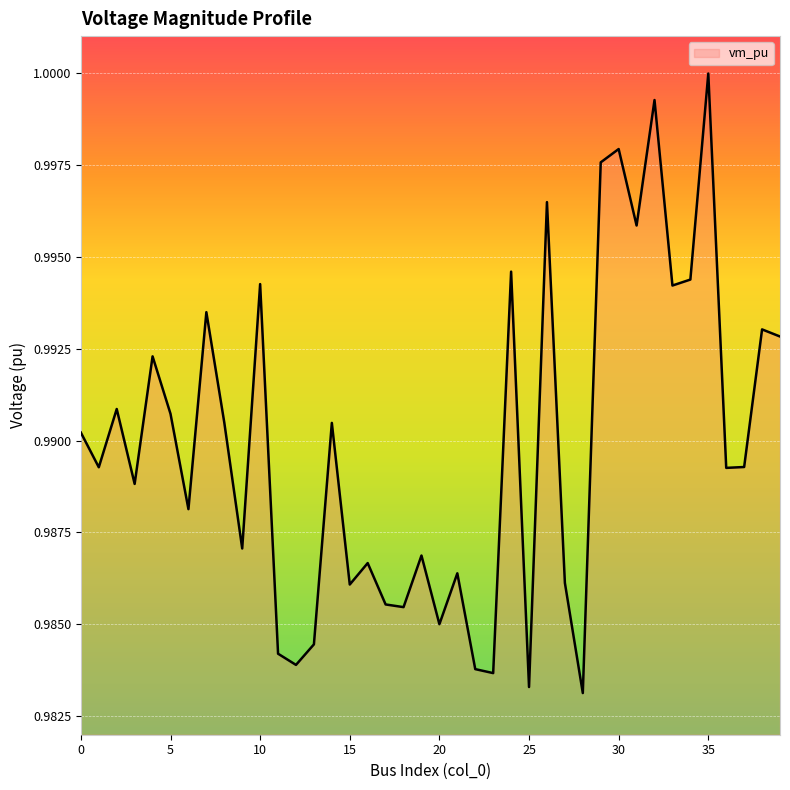

What is the sum of all values?

39.6